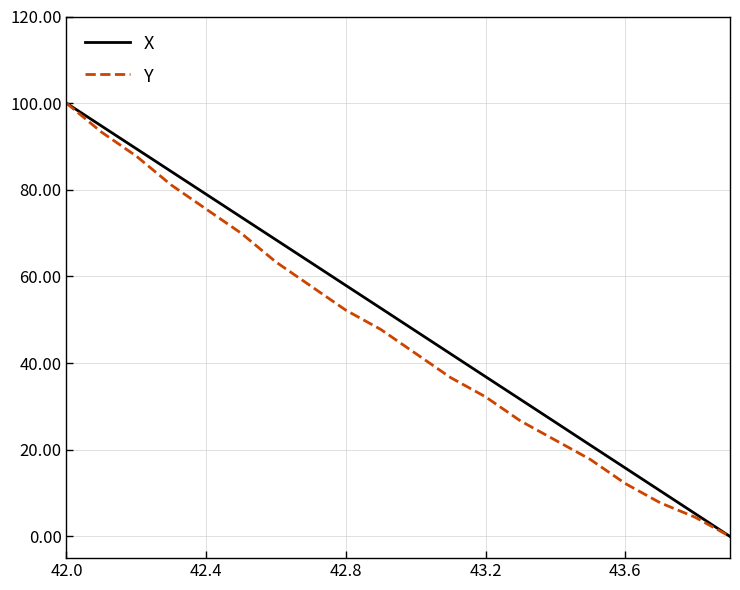

What is the maximum value shown in the chart?

100.0